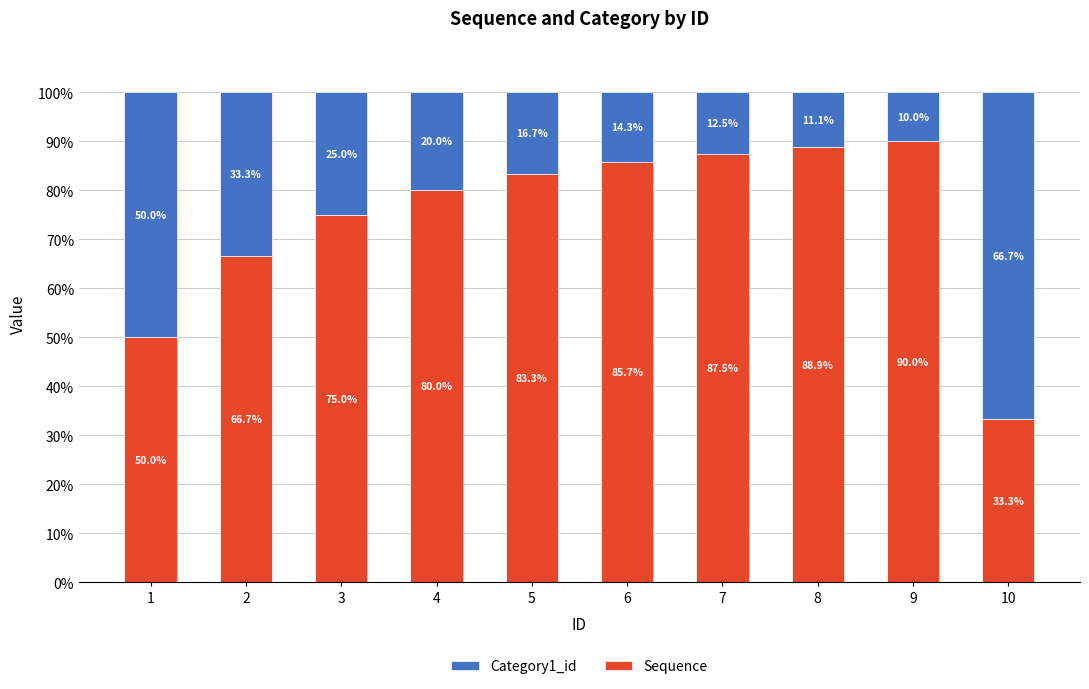

How many bars are there in total?

10